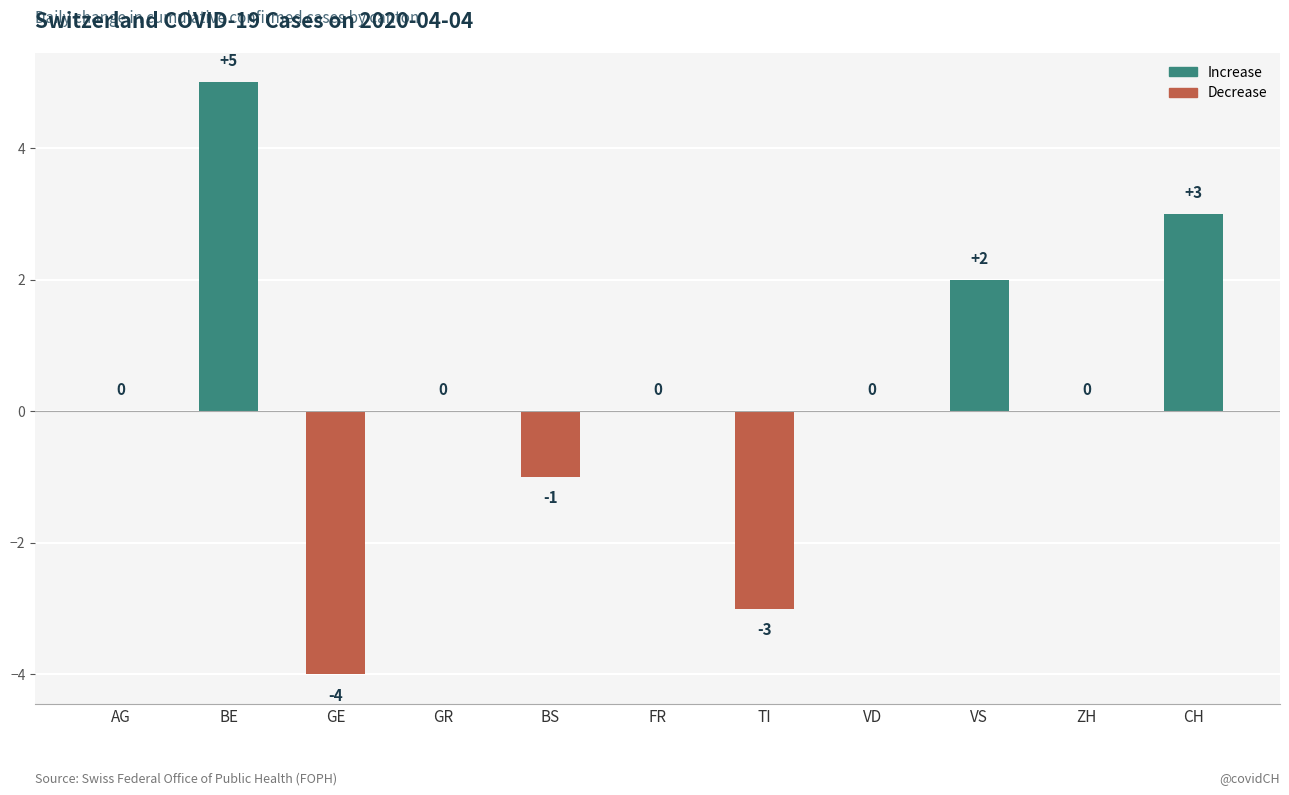

What is the change in value from BS to VD?

+1